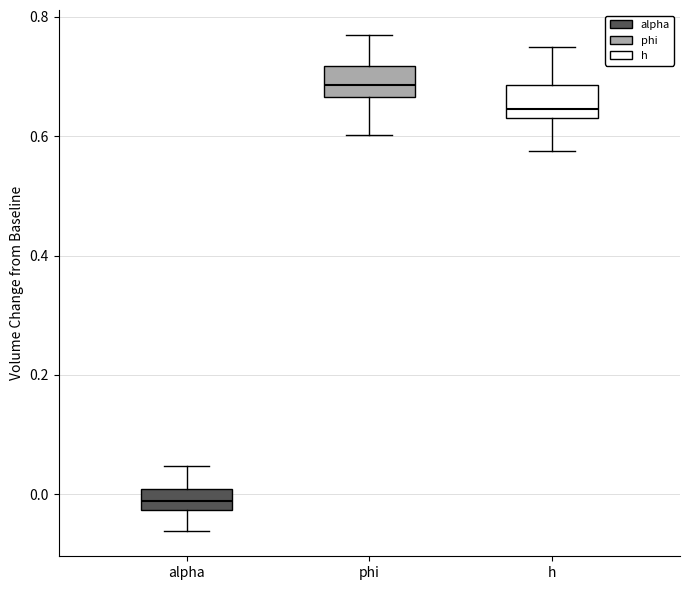

Where does the lower whisker of the box for h end on the y-axis? The values are not printed on the chart, so give them approximately, as read against the axis.

0.58